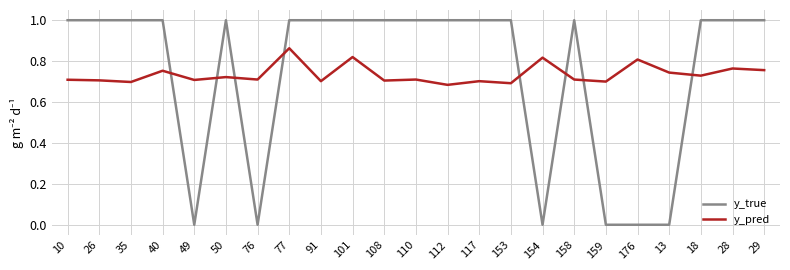

Which series has the widest spread of values?

y_true